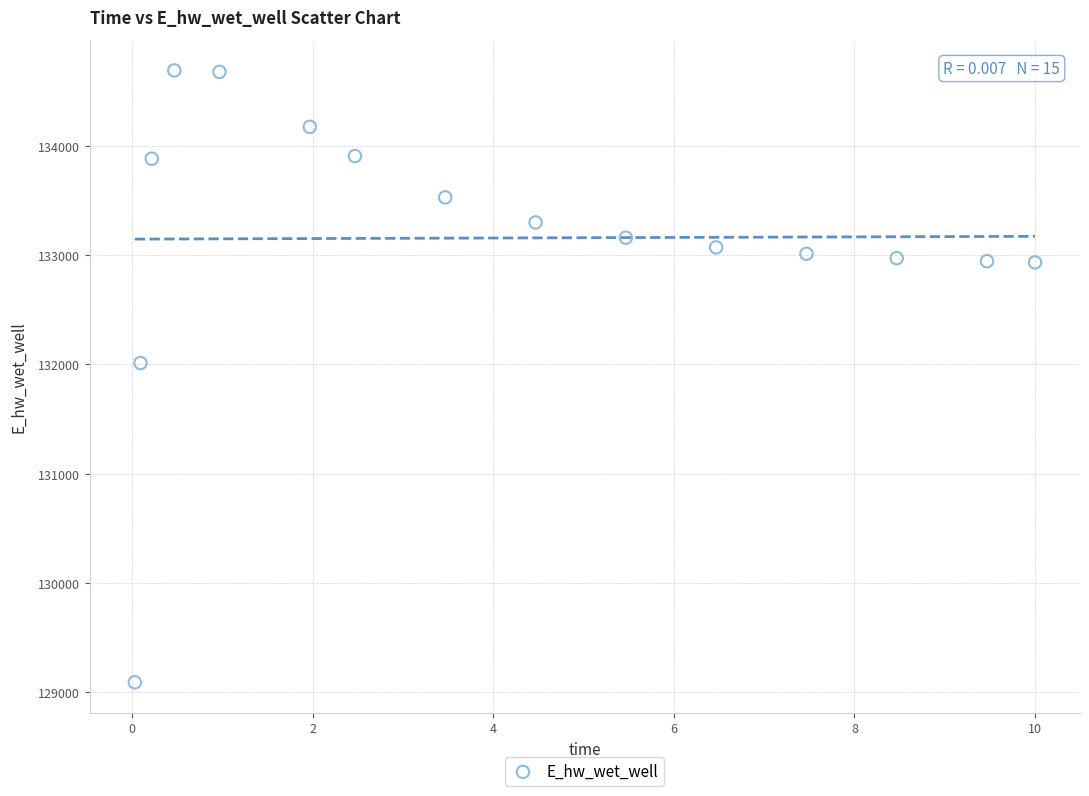

What Y value in the scatter plot is closest to 131891?

132013.3